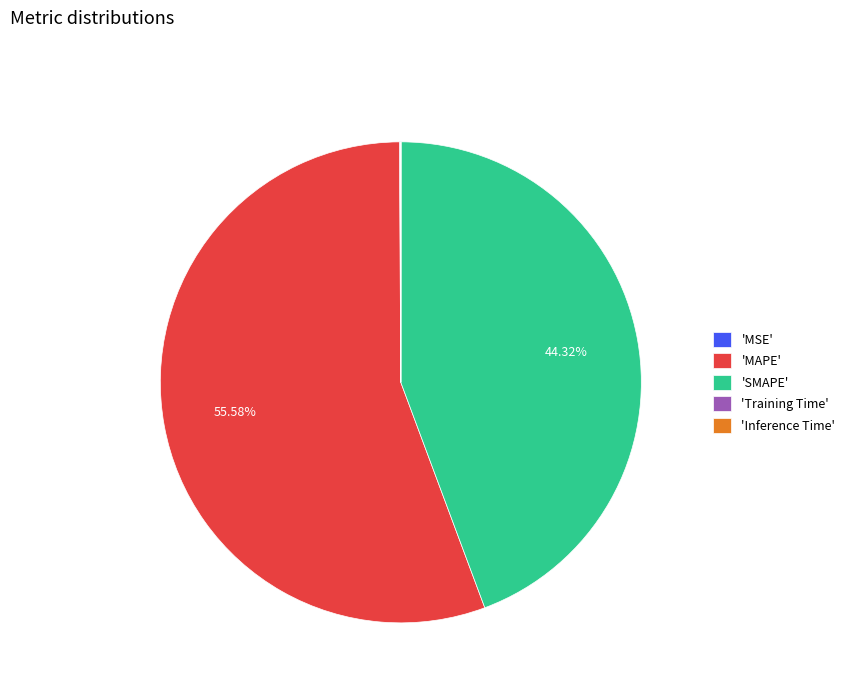

Is 'MAPE' the majority of the pie?

Yes